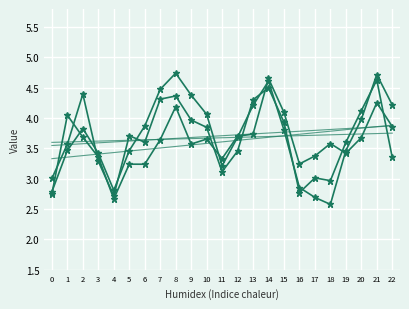

How many times do Series 1 and Series 3 cross each other?

9